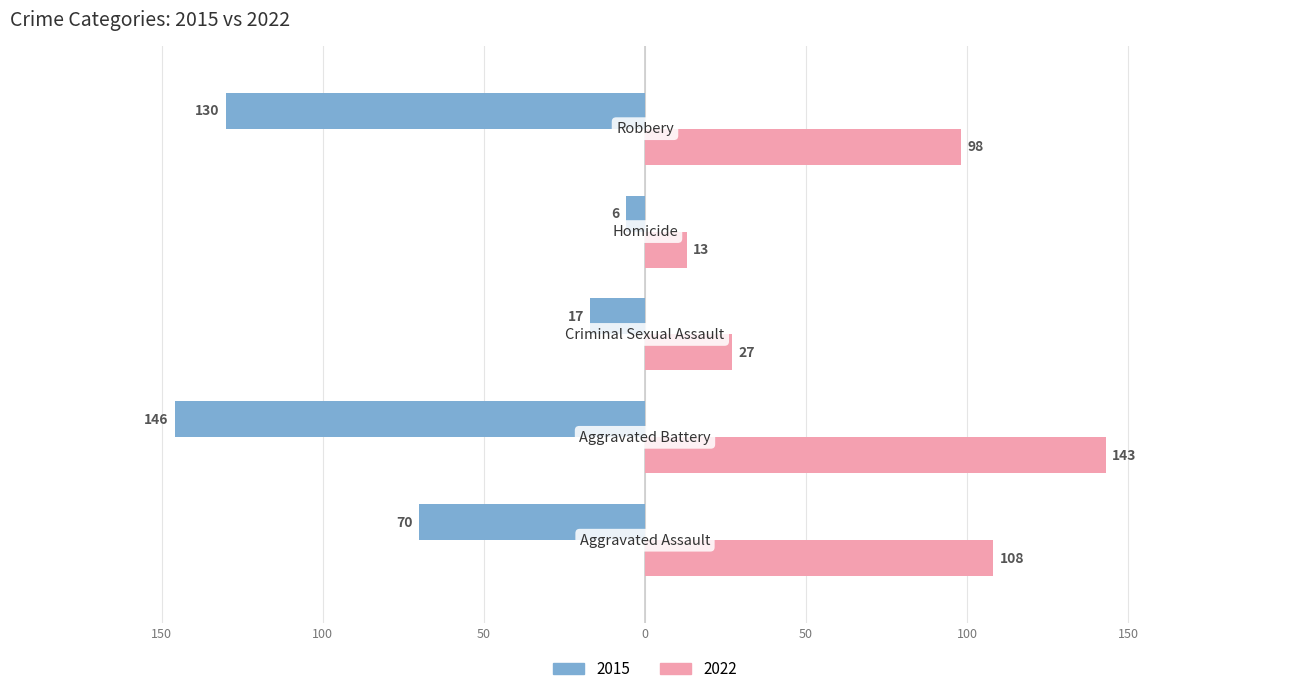

What are all the series names shown in the legend?

2015, 2022